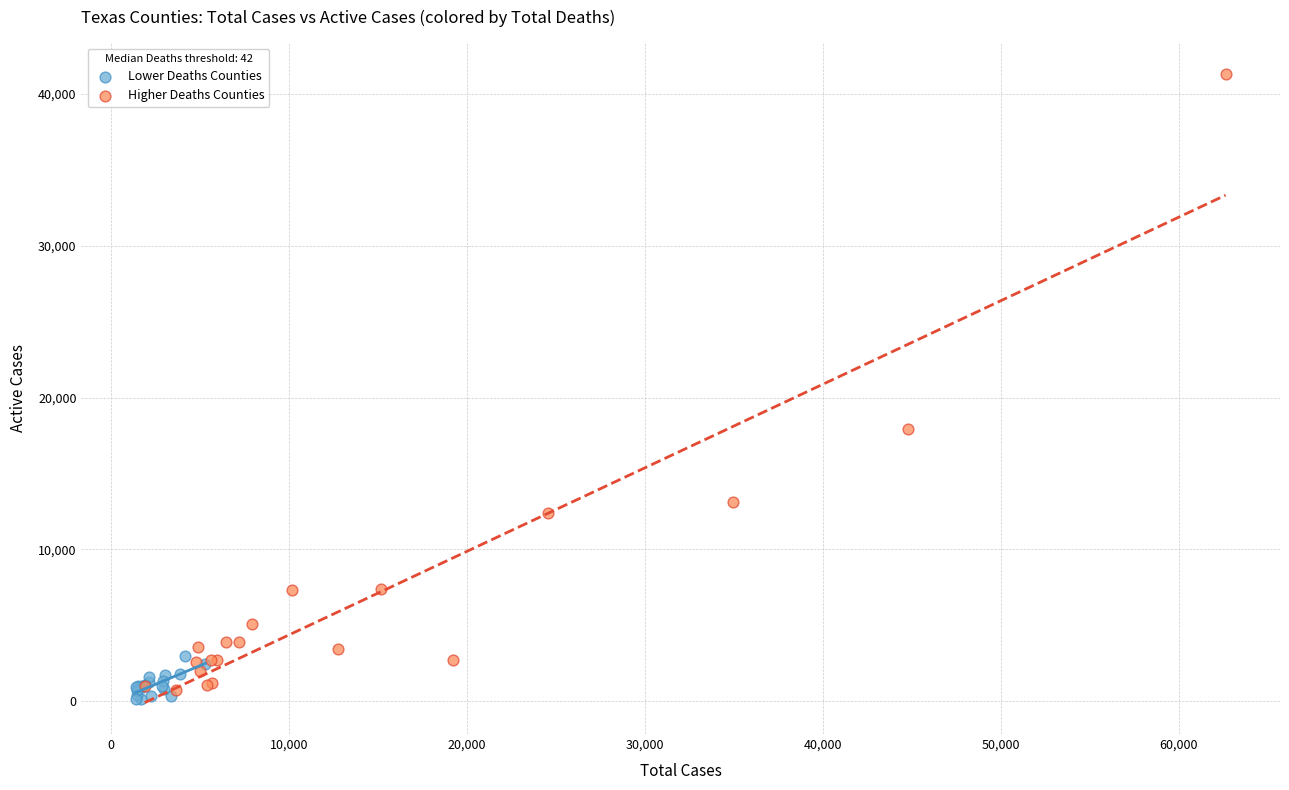

Which series has the widest spread of Y values?

Higher Deaths Counties